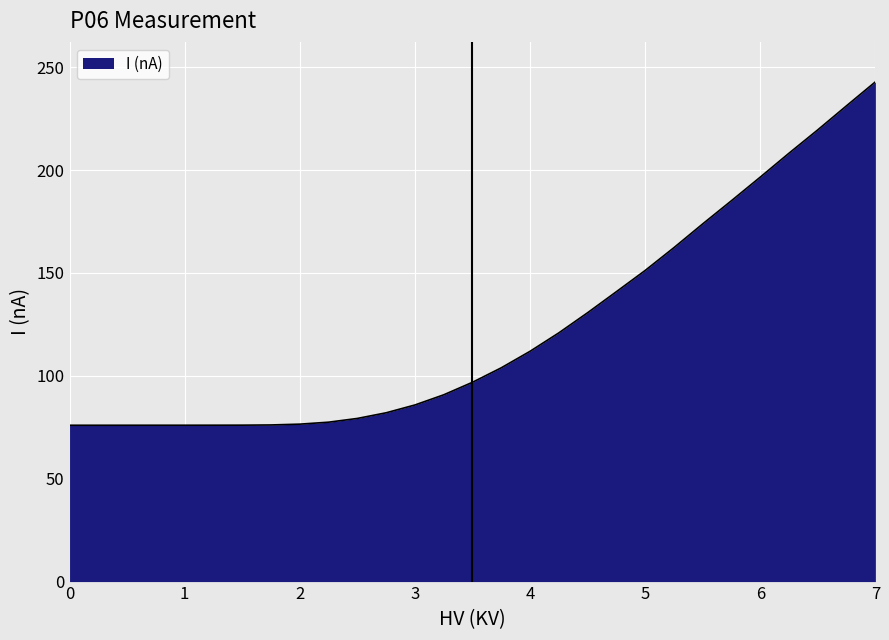

What is the minimum value shown in the chart?

76.0